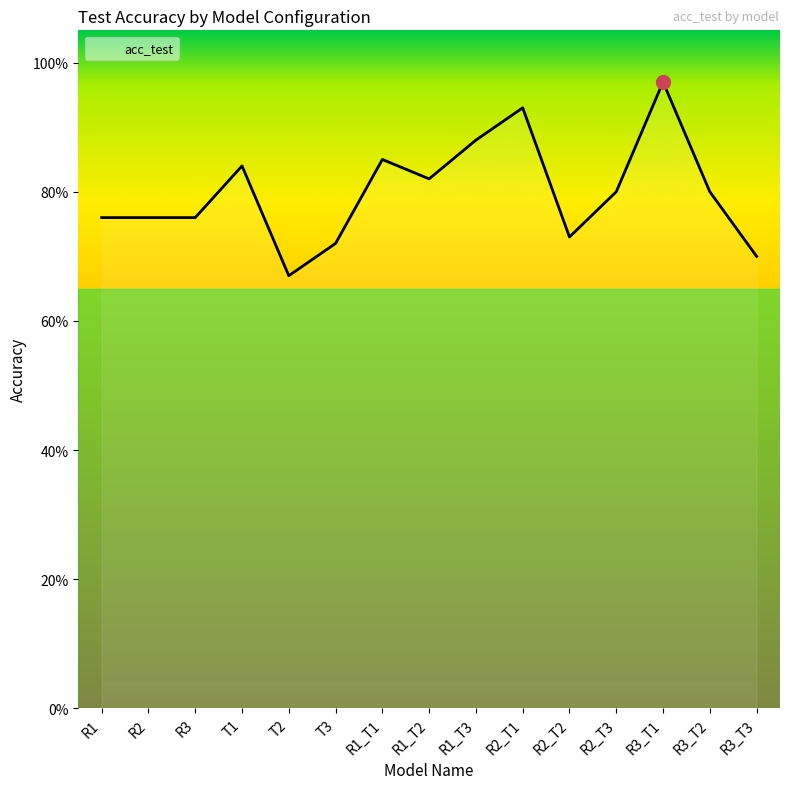

What is the value of the 3rd point from the left?

0.8